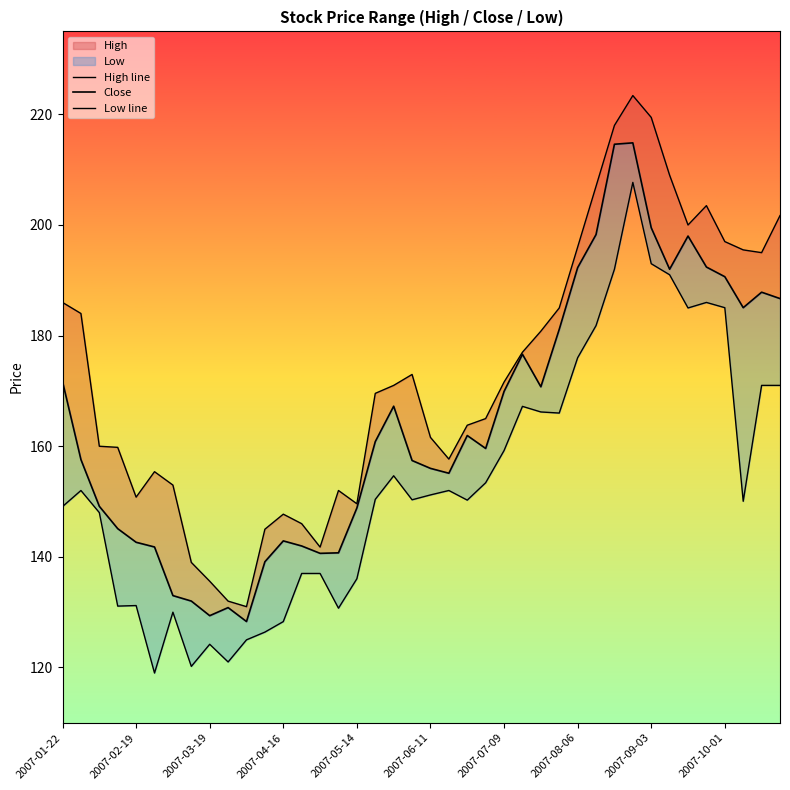

How many values in the Close series are below 160?

20